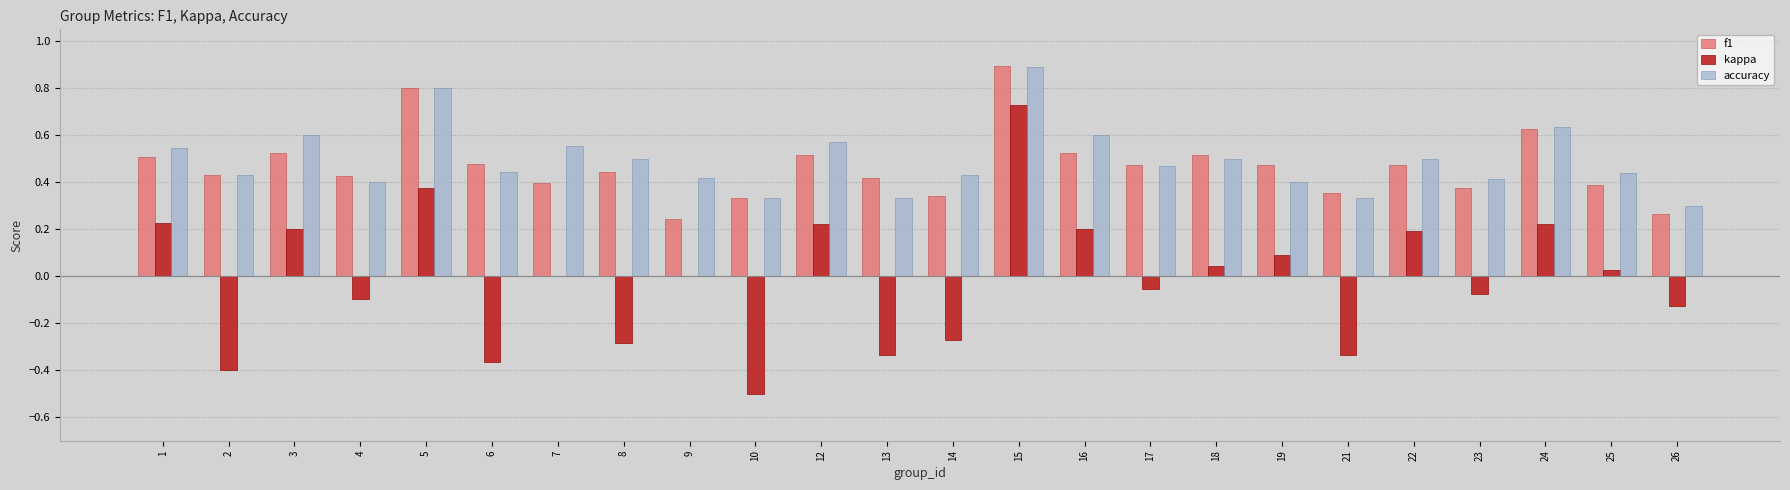

What is the greatest value displayed?

0.9